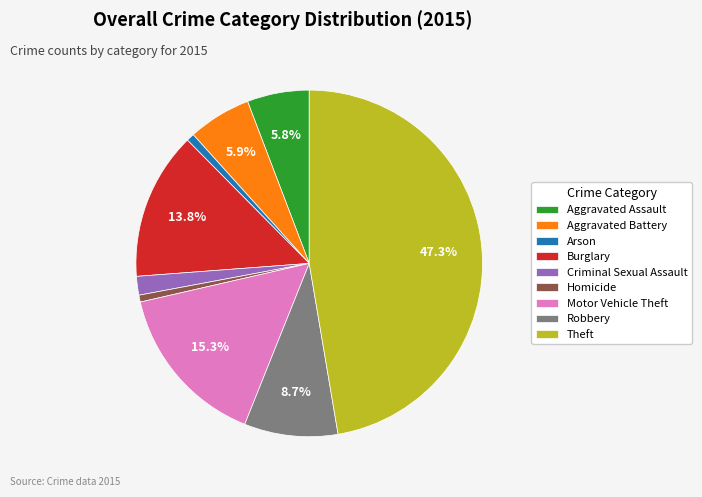

Count the number of slices in the pie.

9